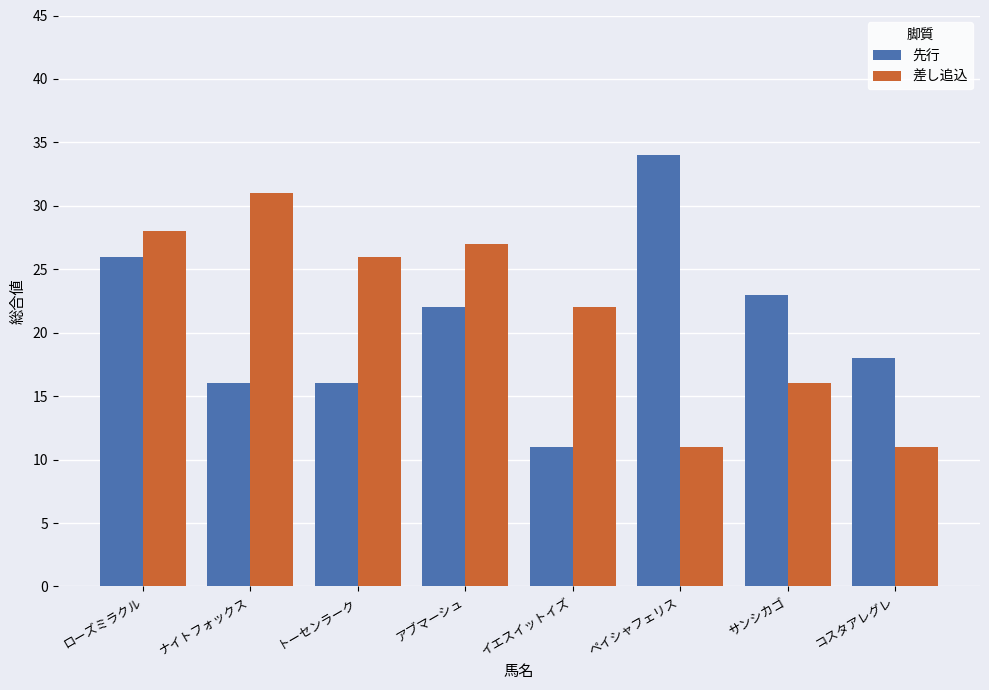

Rank the series by their maximum value, from highest to lowest.

先行, 差し追込